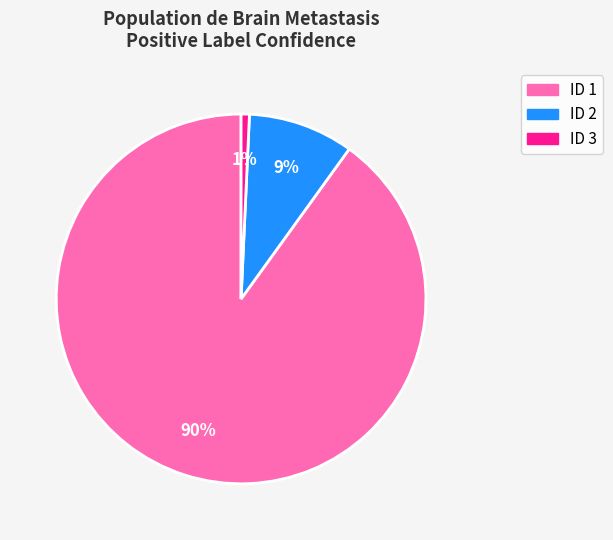

How many slices are in this pie chart?

3